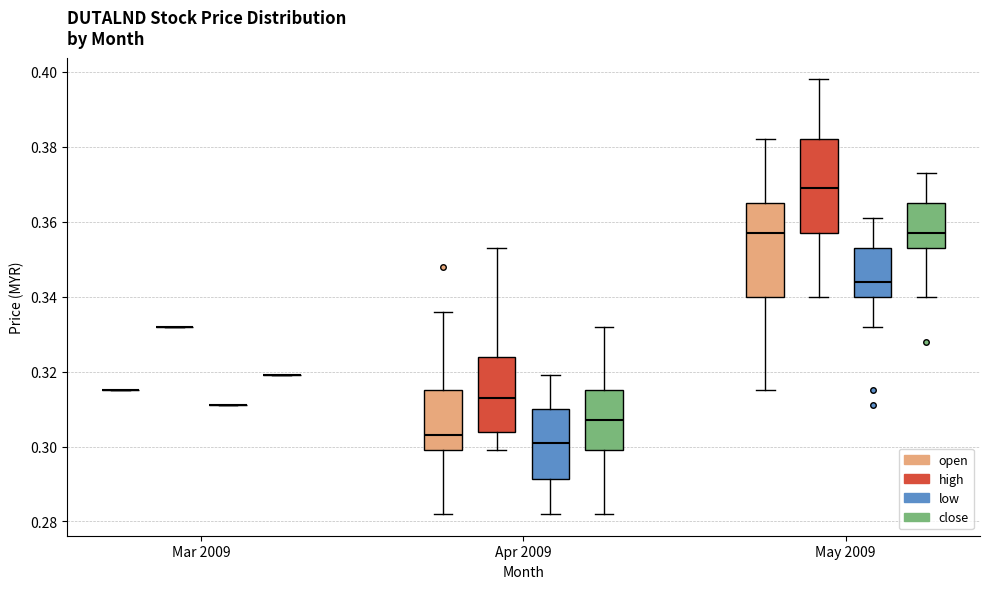

Reading left to right, read every box against the y-axis: the position of its median line, the range the box covers, and the ends of its whiskers. The values are not printed on the chart, so give them approximately, as read against the axis.

Mar 2009 (open): box collapsed to a line at 0.316, whiskers 0.316 to 0.316
Mar 2009 (high): box collapsed to a line at 0.332, whiskers 0.332 to 0.332
Mar 2009 (low): box collapsed to a line at 0.312, whiskers 0.312 to 0.312
Mar 2009 (close): box collapsed to a line at 0.320, whiskers 0.320 to 0.320
Apr 2009 (open): median 0.304, box 0.300 to 0.316, whiskers 0.282 to 0.336
Apr 2009 (high): median 0.314, box 0.304 to 0.324, whiskers 0.300 to 0.354
Apr 2009 (low): median 0.302, box 0.292 to 0.310, whiskers 0.282 to 0.320
Apr 2009 (close): median 0.308, box 0.300 to 0.316, whiskers 0.282 to 0.332
May 2009 (open): median 0.358, box 0.340 to 0.366, whiskers 0.316 to 0.382
May 2009 (high): median 0.370, box 0.358 to 0.382, whiskers 0.340 to 0.398
May 2009 (low): median 0.344, box 0.340 to 0.354, whiskers 0.332 to 0.362
May 2009 (close): median 0.358, box 0.354 to 0.366, whiskers 0.340 to 0.374